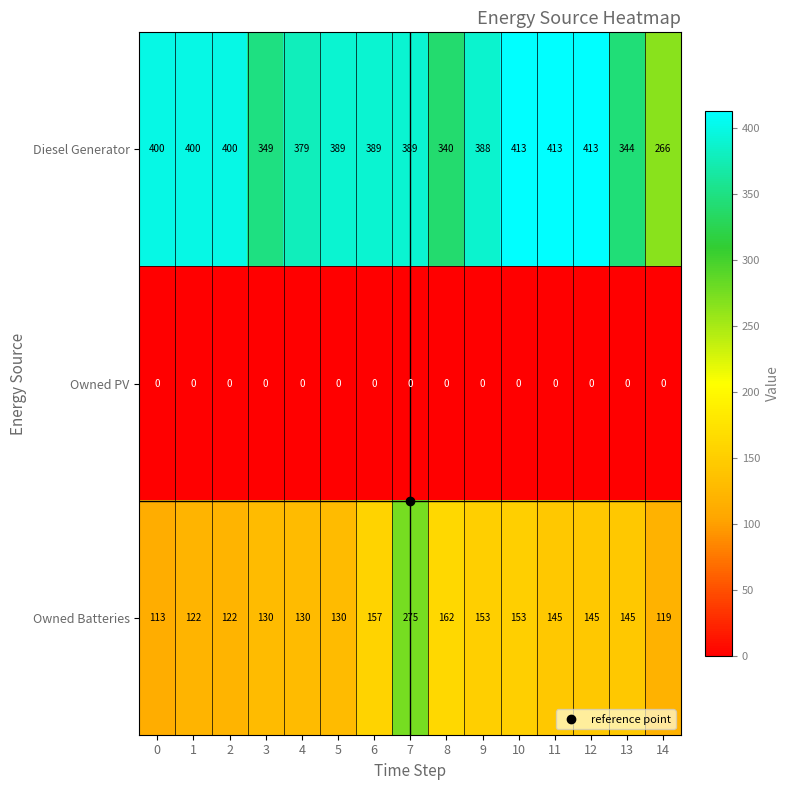

The value of Owned PV at 11 is 0. True or false?

True